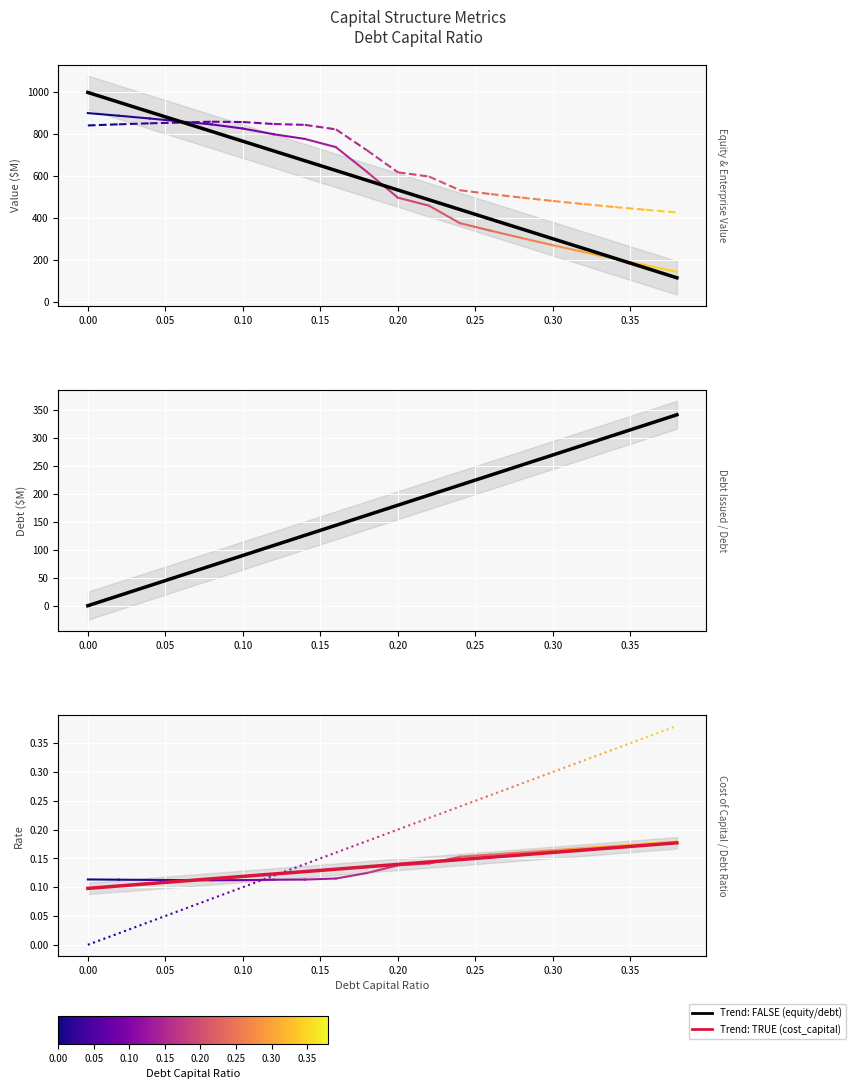

What position from the left is 0.12?

7